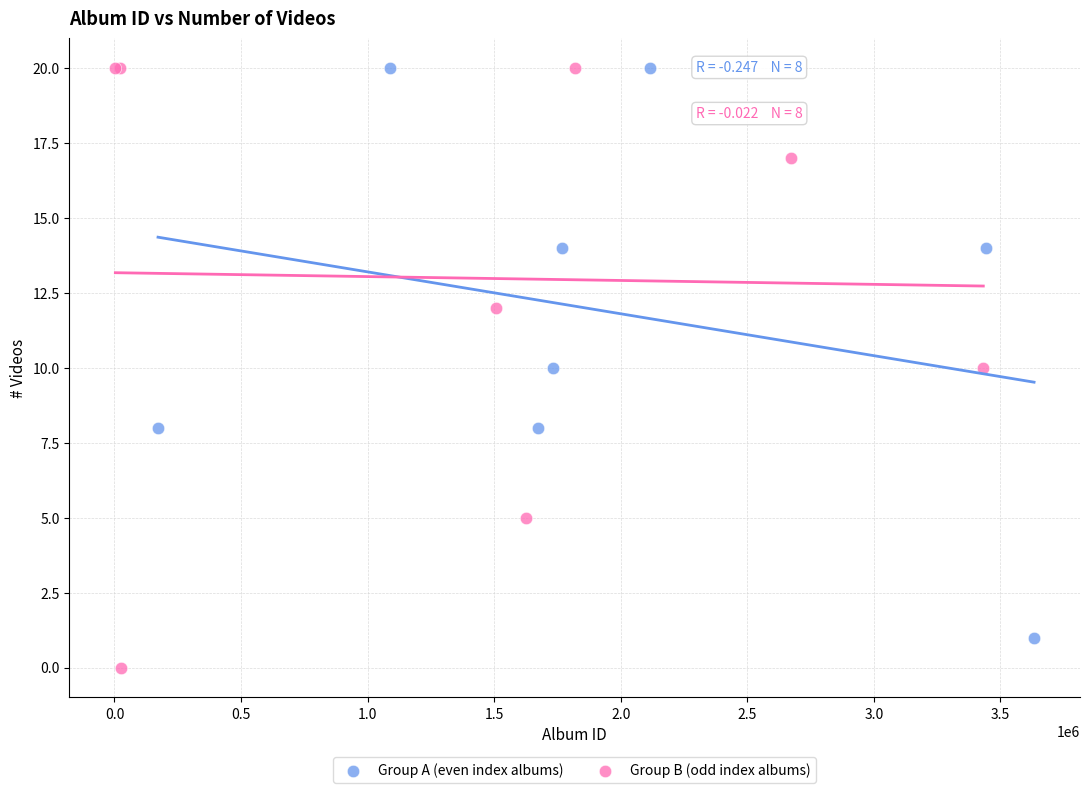

Which series contains the lowest Y value?

Group B (odd index albums)